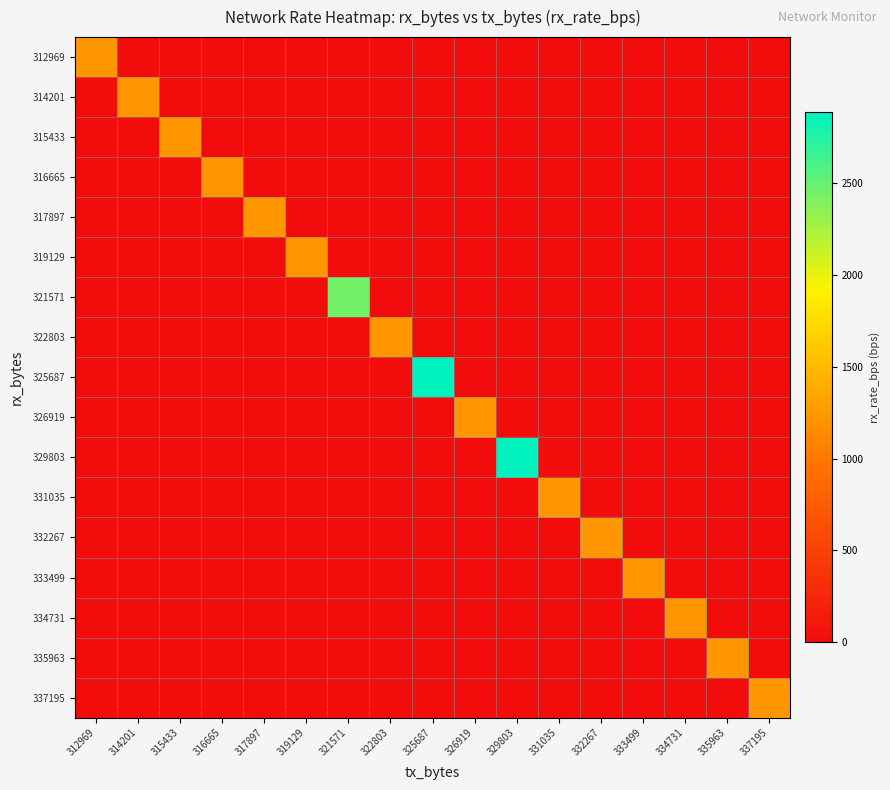

Between 314201 and 325687, which series saw the biggest shift?

325687